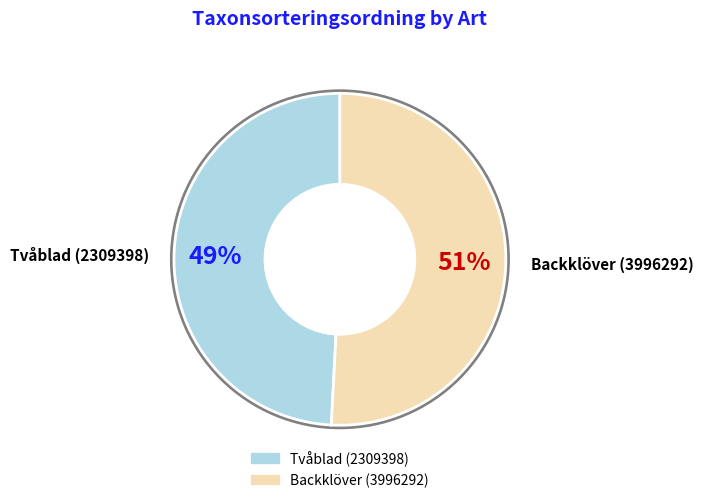

The Backklöver (3996292) slice represents 51% of the pie. True or false?

True